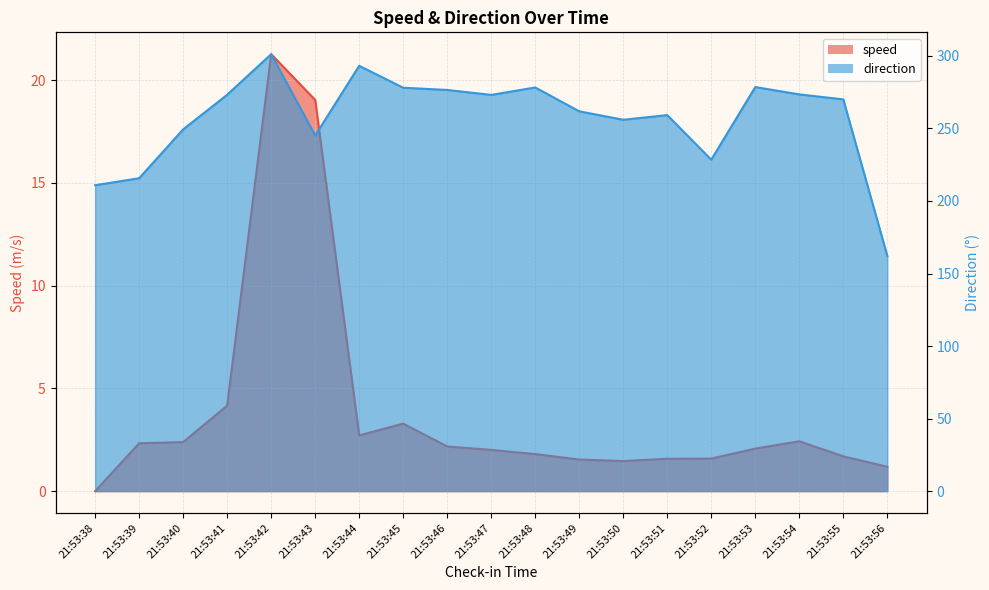

True or false: direction and speed cross at least once.

False